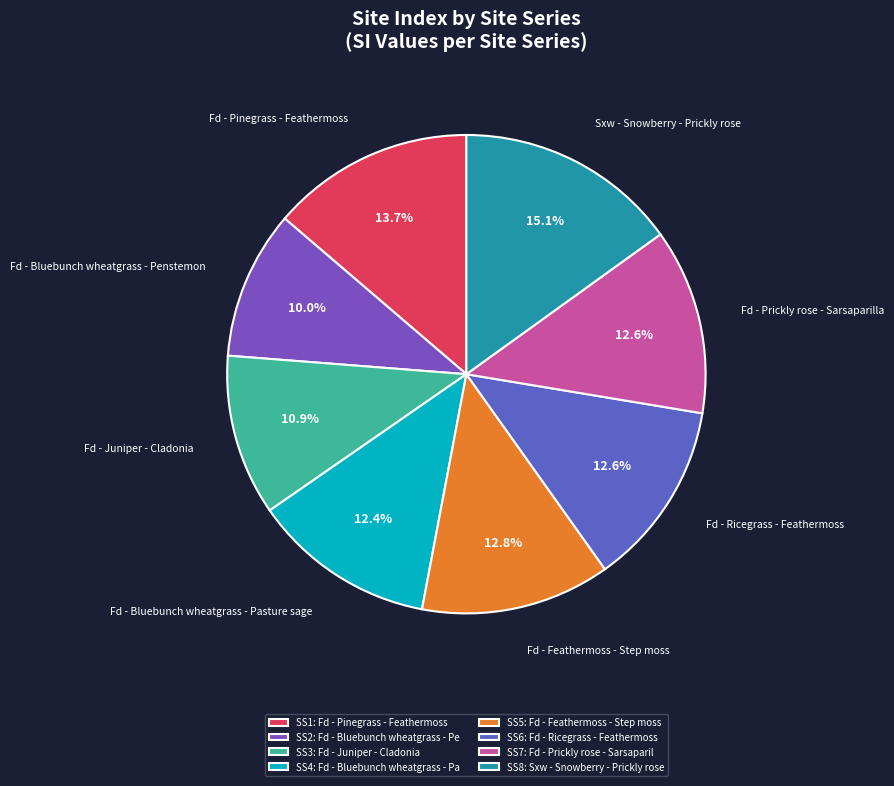

Is there a majority slice in this chart?

No